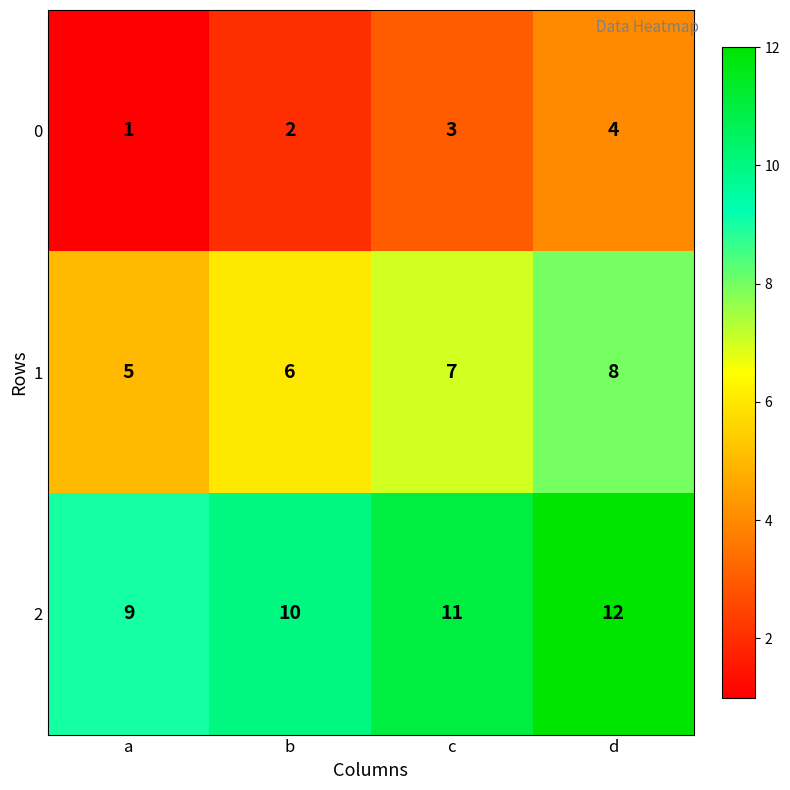

What is the difference between the 0 values at a and d?

3